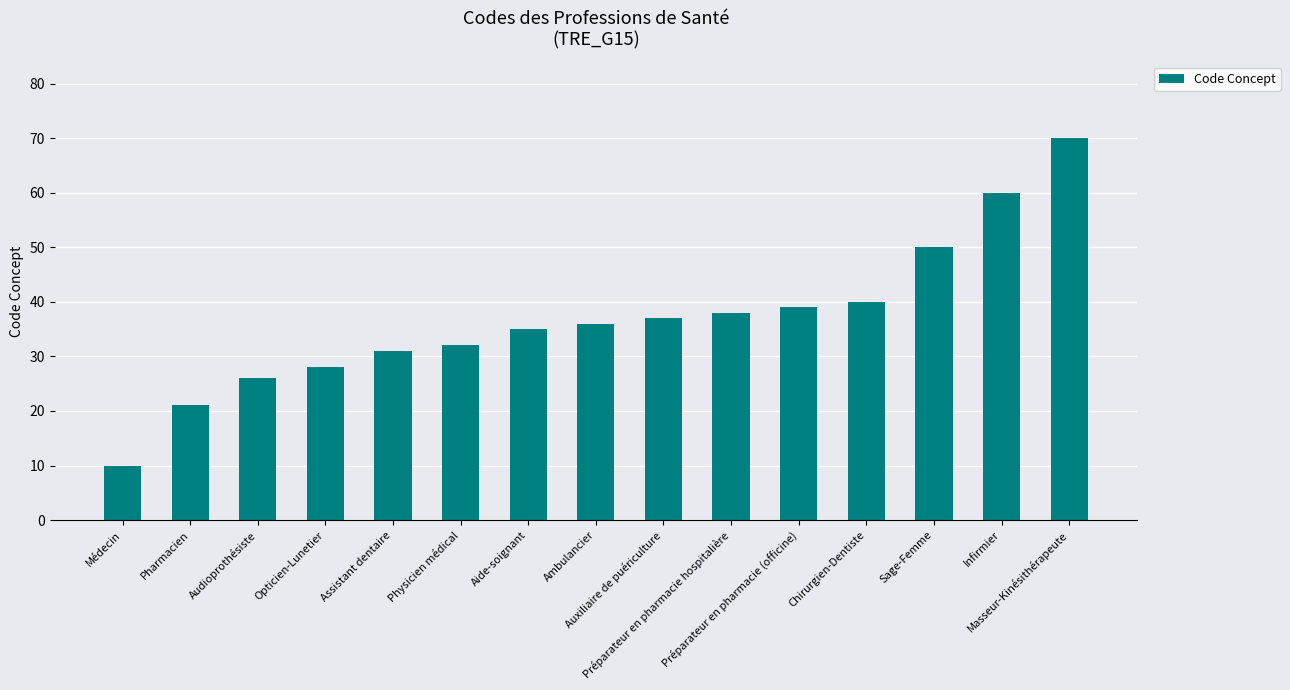

Which has a higher value, Médecin or Sage-Femme?

Sage-Femme